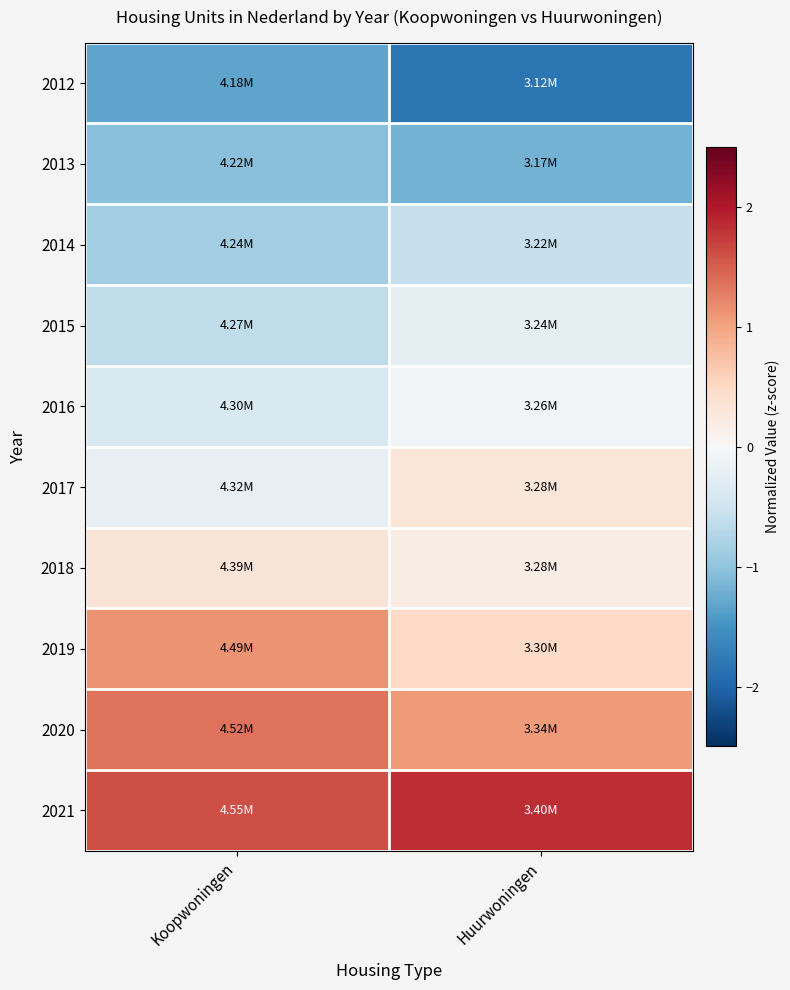

Which series has the largest range (max minus min)?

2019